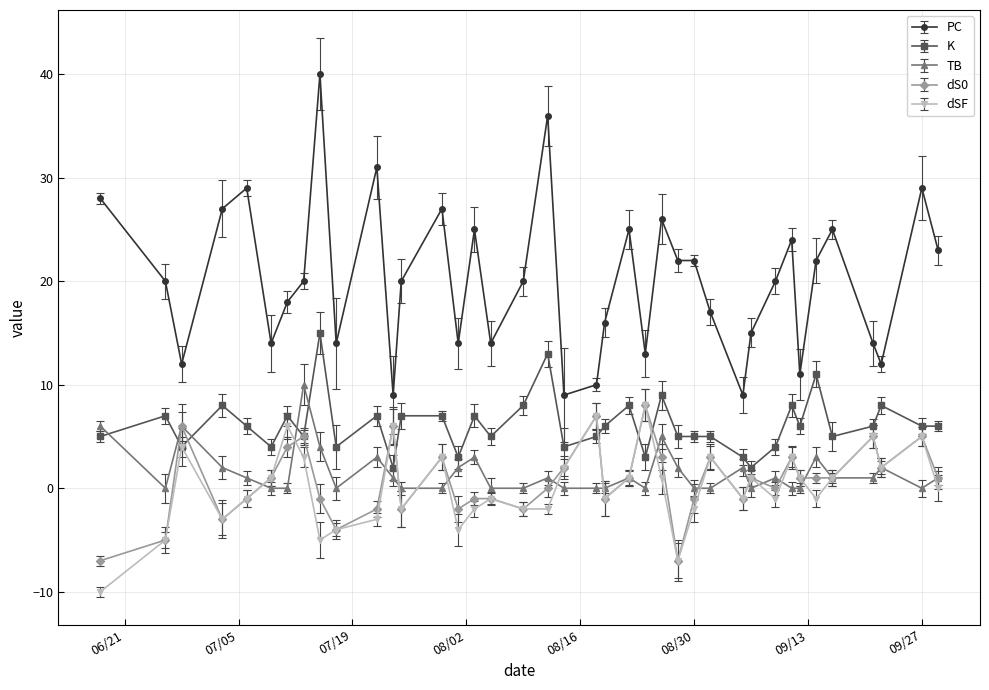

How many data points does each series have?

39